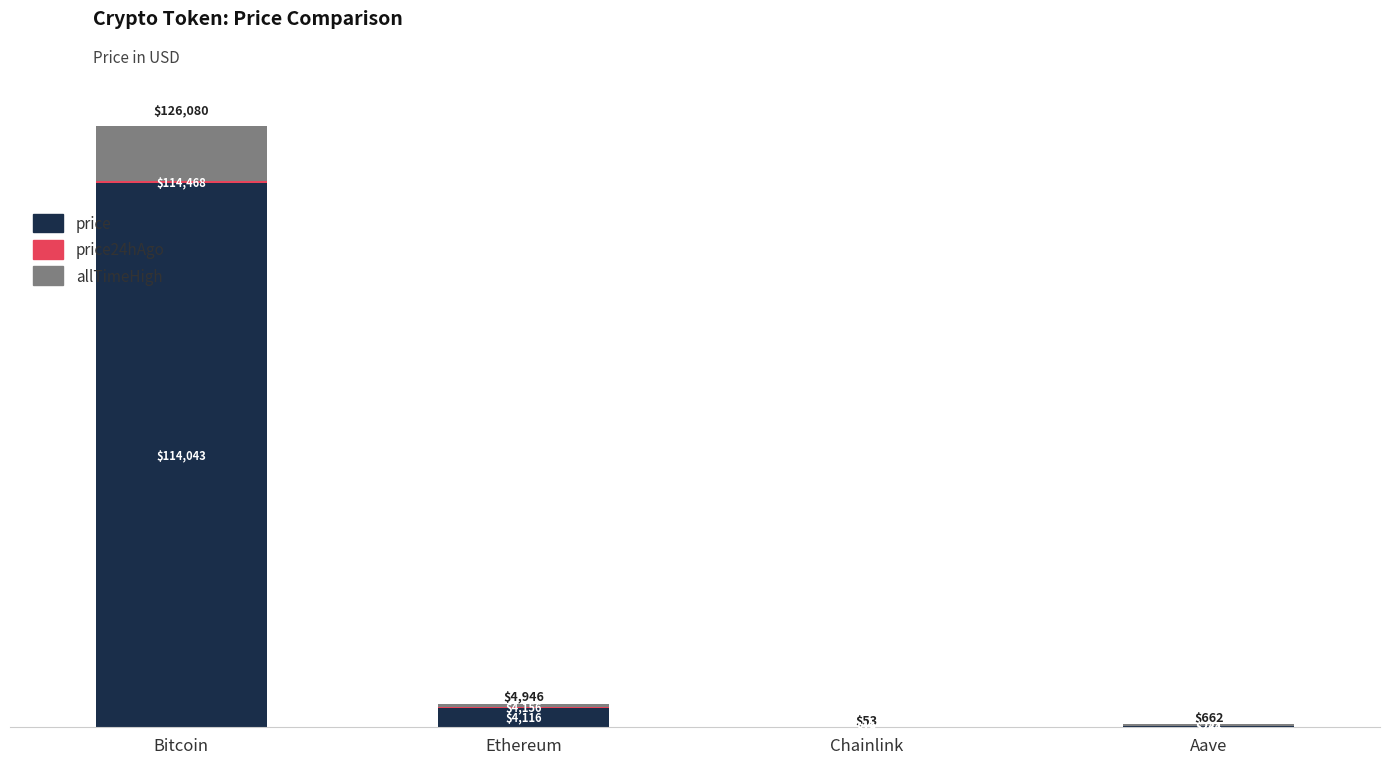

What is the difference between the second highest and second lowest values in the price series?

3881.4